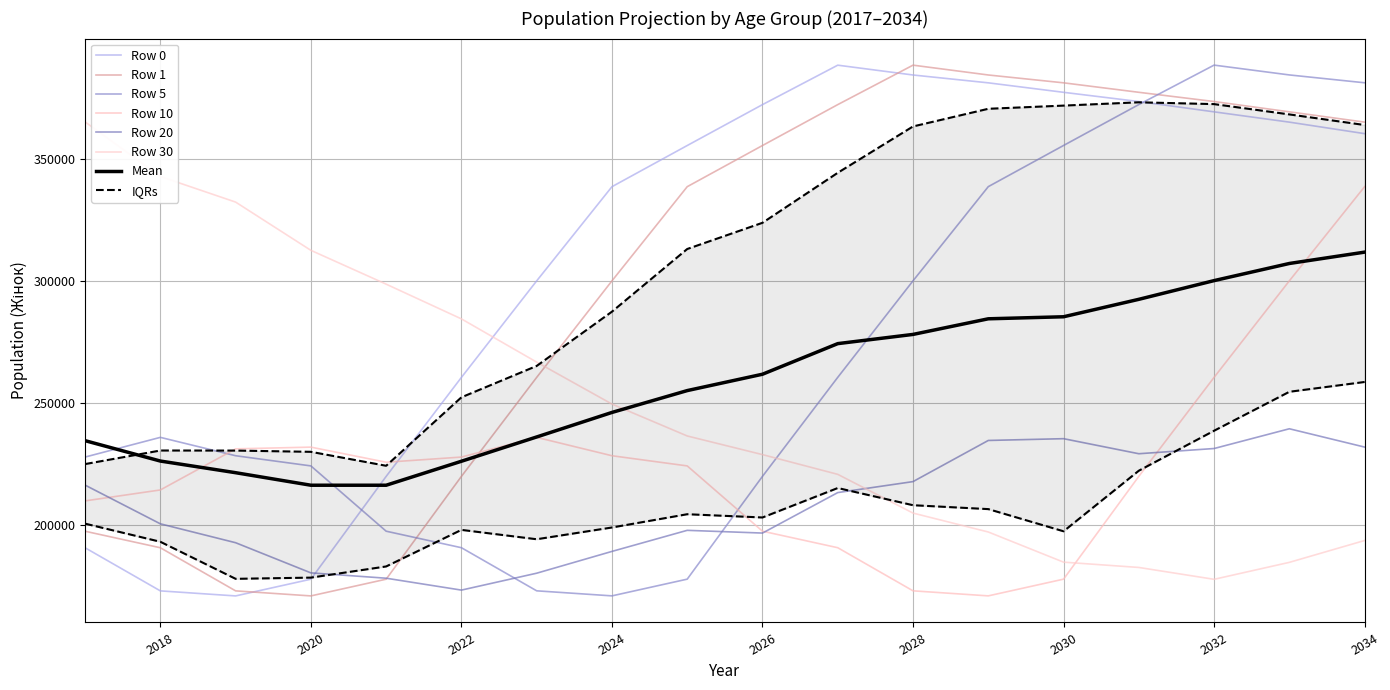

True or false: Row 1 has a value of 62188.9 at 2018.

False